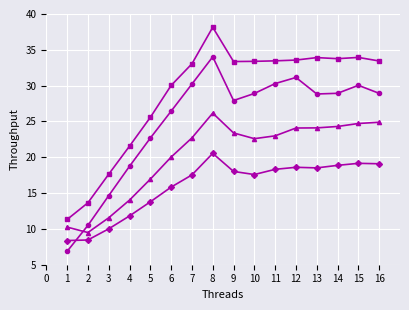

What is the difference between the highest and lowest values at 9?

15.3